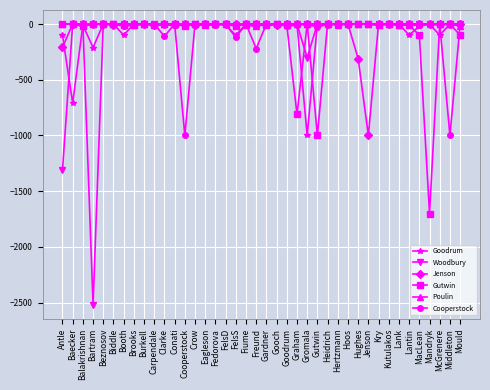

At which category does Goodrum reach its first local peak?

Balakrishnan